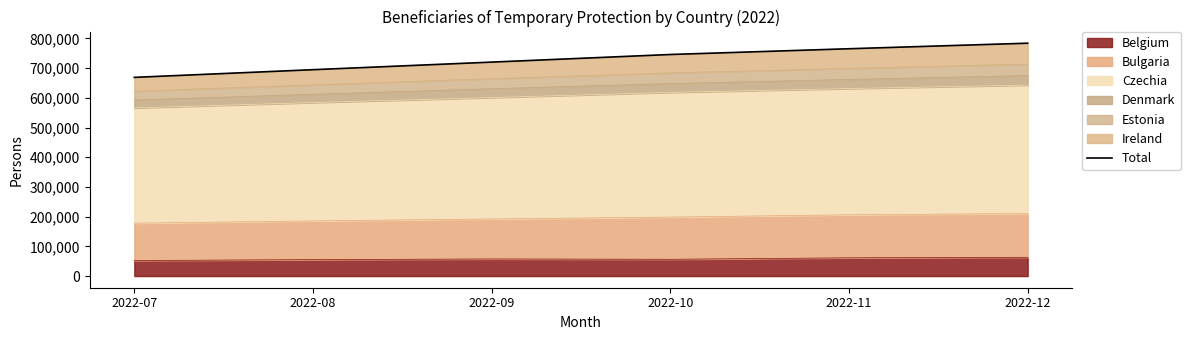

Reading left to right, list all the values displayed in this chart.

2022-07=668995	2022-08=694845	2022-09=720370	2022-10=745980	2022-11=765375	2022-12=784045